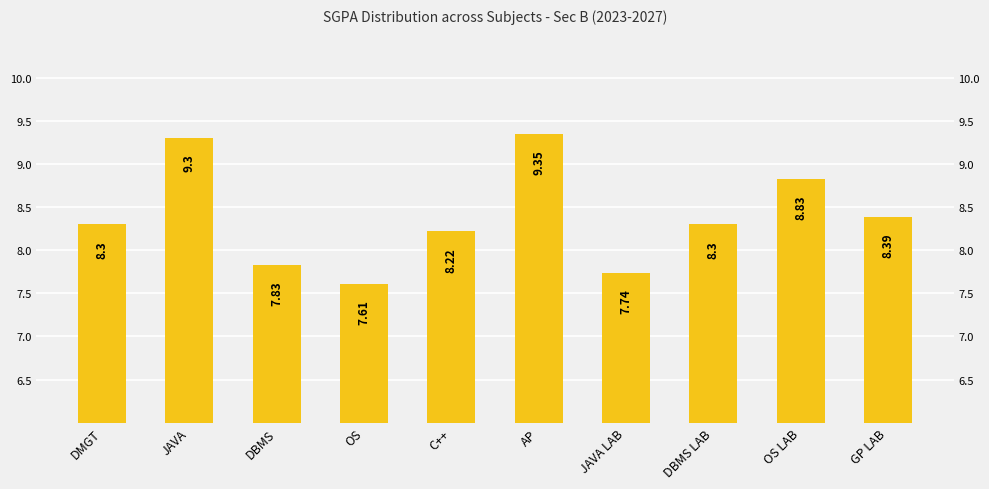

What is the value of the 1st bar from the left?

8.3